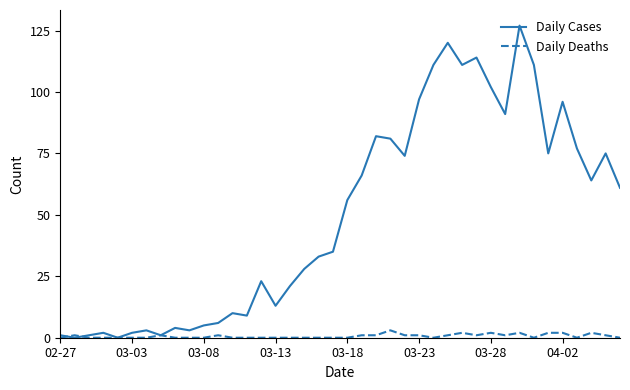

True or false: Daily Deaths has more than 2 interior local peaks.

True